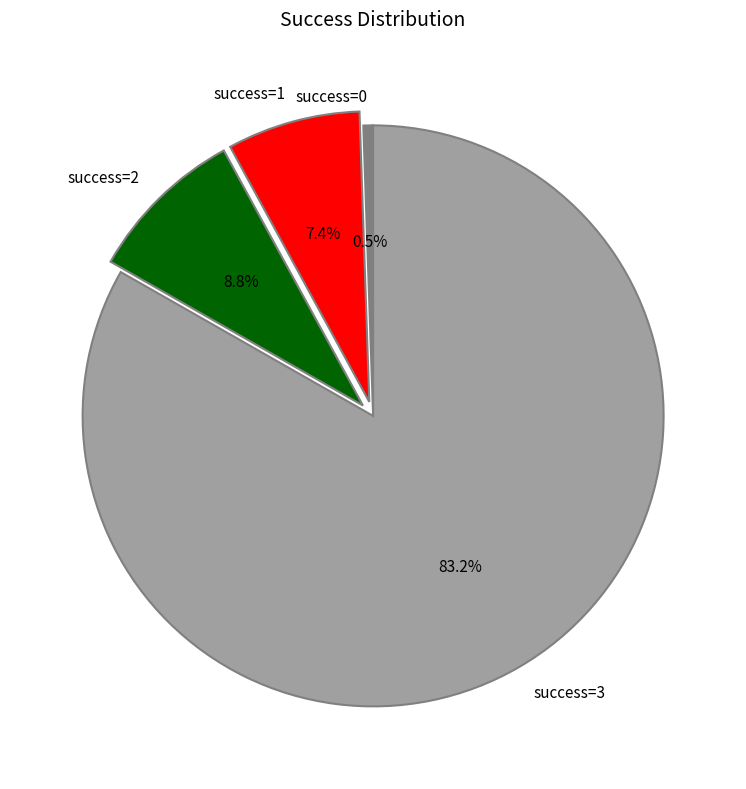

Rank the categories by value from highest to lowest.

success=3, success=2, success=1, success=0